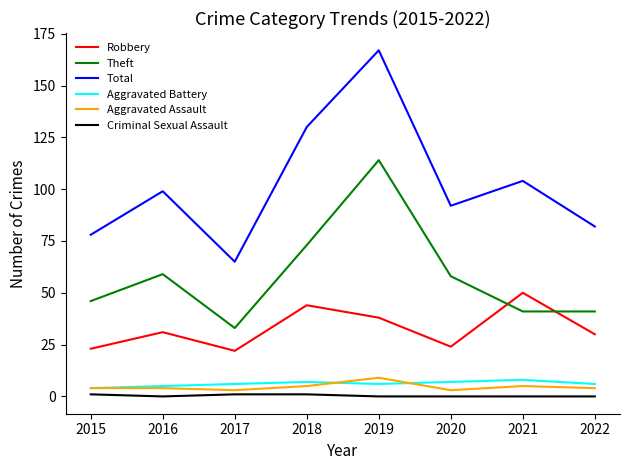

Where is Theft nearest to the value 73?

2018